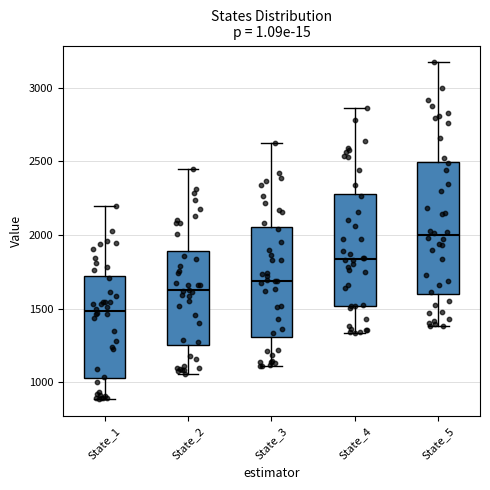

Reading left to right, read every box against the y-axis: the position of its median line, the range the box covers, and the ends of its whiskers. The values are not printed on the chart, so give them approximately, as read against the axis.

State_1: median 1500, box 1050 to 1700, whiskers 900 to 2200
State_2: median 1600, box 1250 to 1900, whiskers 1050 to 2450
State_3: median 1700, box 1300 to 2050, whiskers 1100 to 2600
State_4: median 1850, box 1500 to 2300, whiskers 1350 to 2850
State_5: median 2000, box 1600 to 2500, whiskers 1400 to 3150